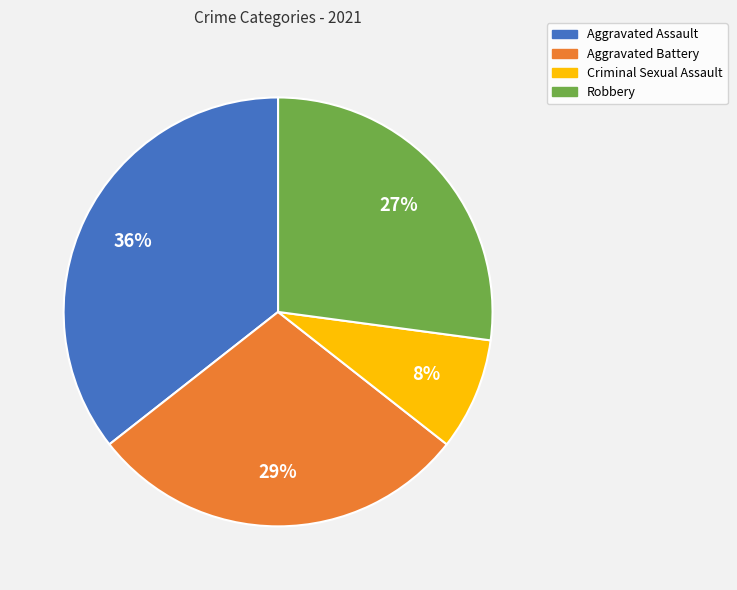

Between Robbery and Criminal Sexual Assault, which is larger?

Robbery